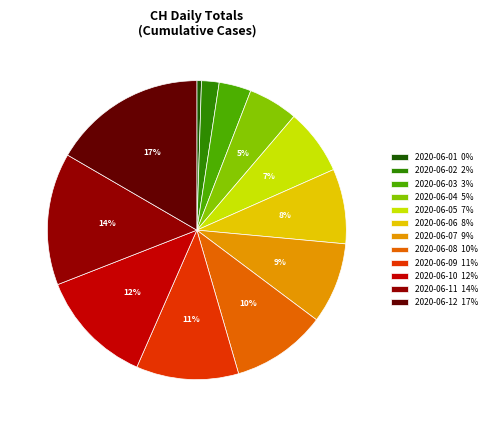

To the nearest percent, what is the combined percentage of 2020-06-02 and 2020-06-05?

9%